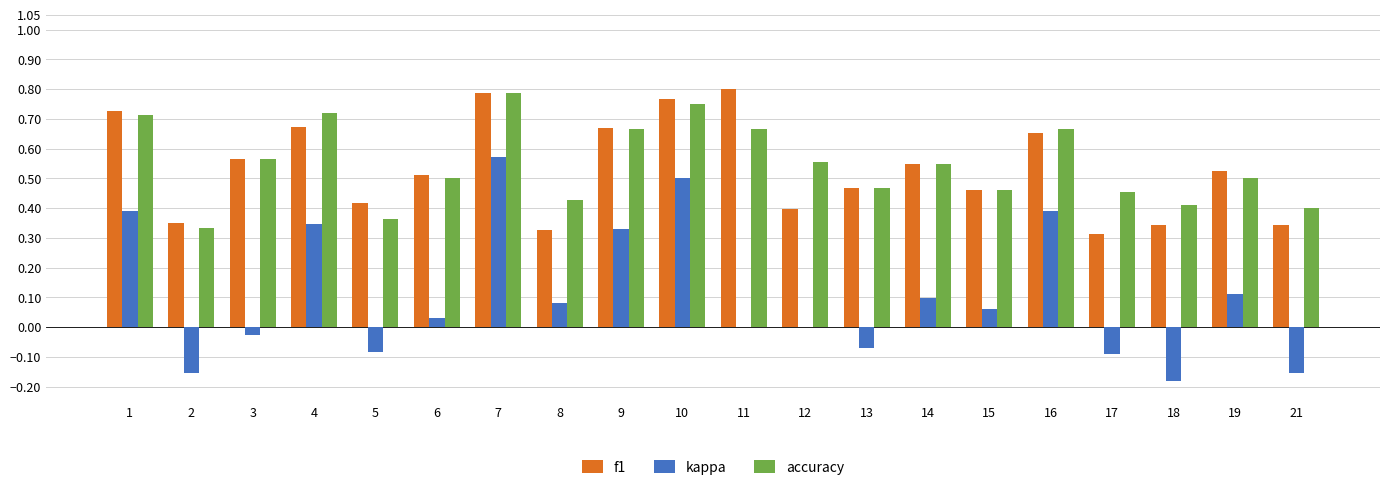

At which label does kappa reach its peak?

7